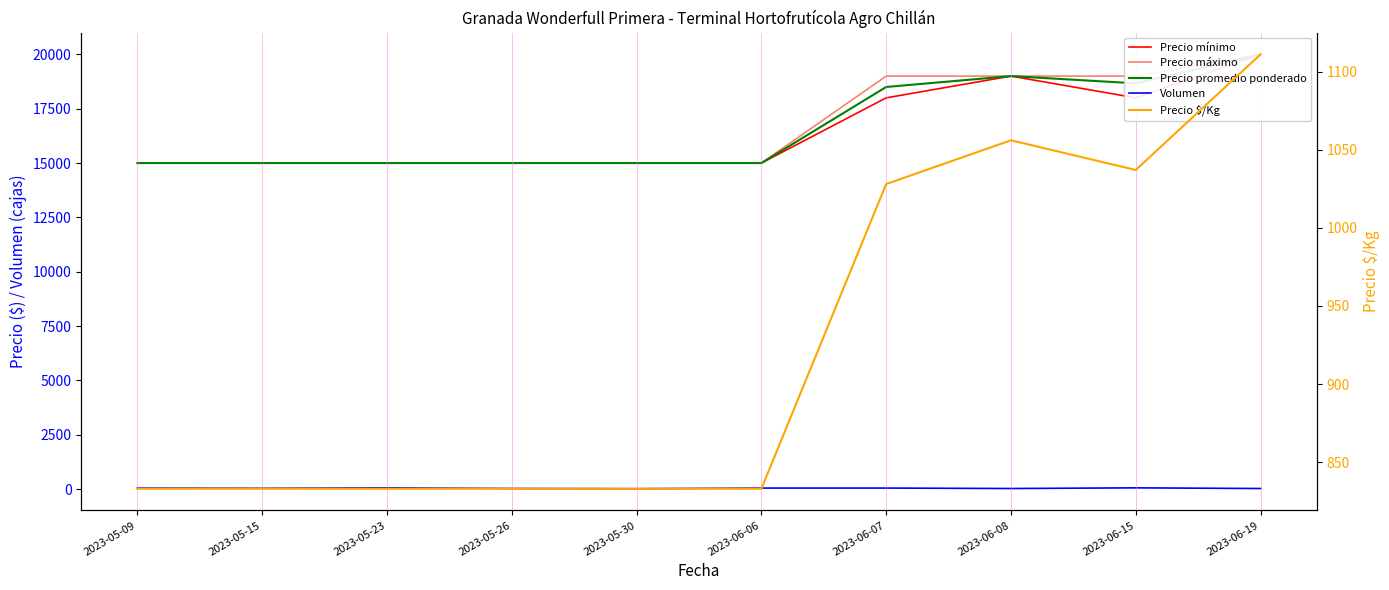

How many lines are shown in the chart?

5